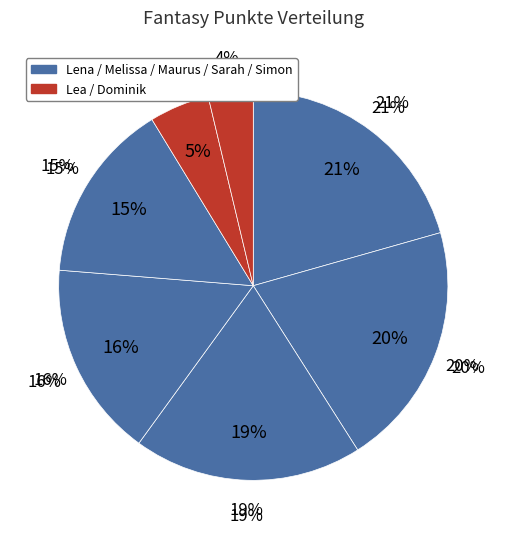

What percentage do Lea and Dominik together represent?

8.7%